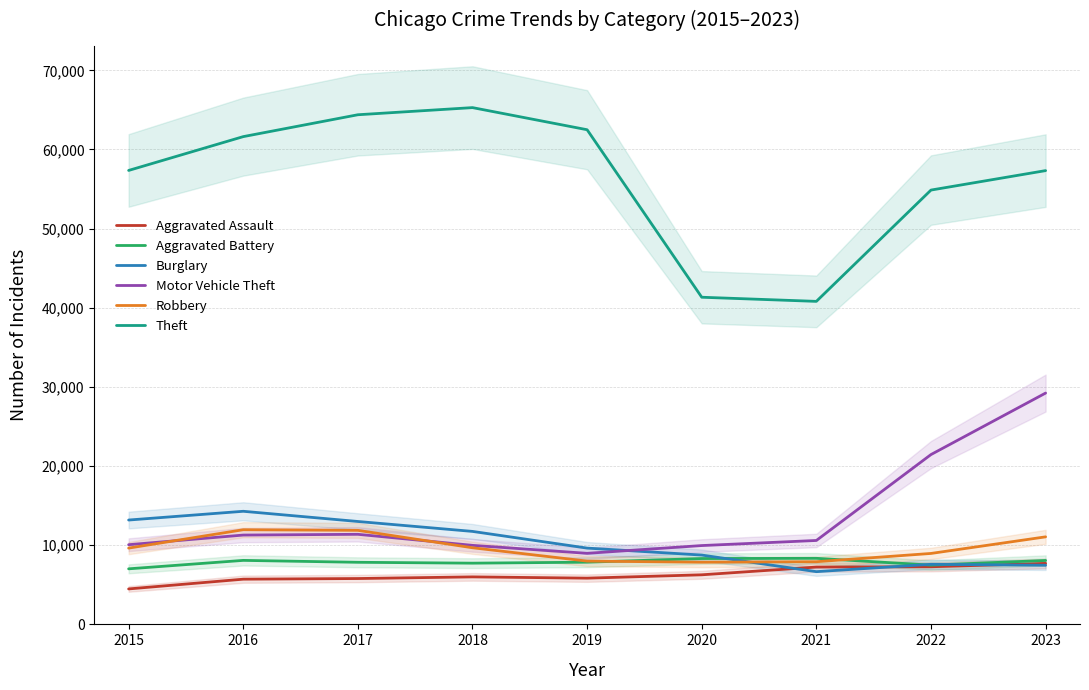

What are all the series names shown in the legend?

Aggravated Assault, Aggravated Battery, Burglary, Motor Vehicle Theft, Robbery, Theft